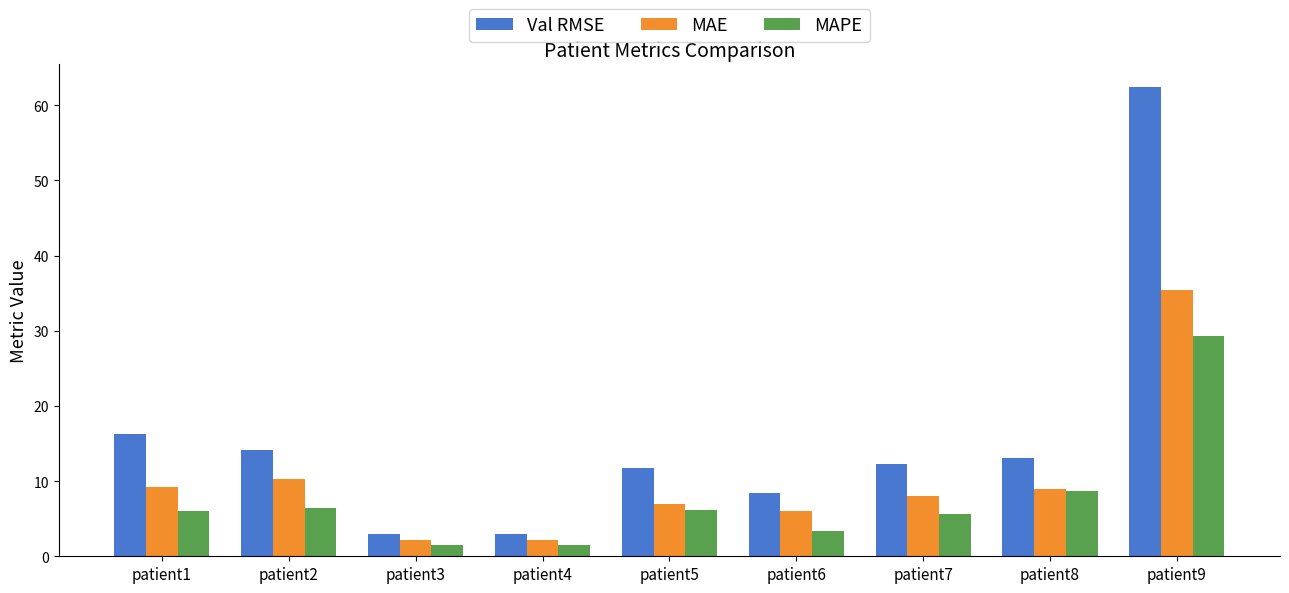

What are all the series names shown in the legend?

Val RMSE, MAE, MAPE